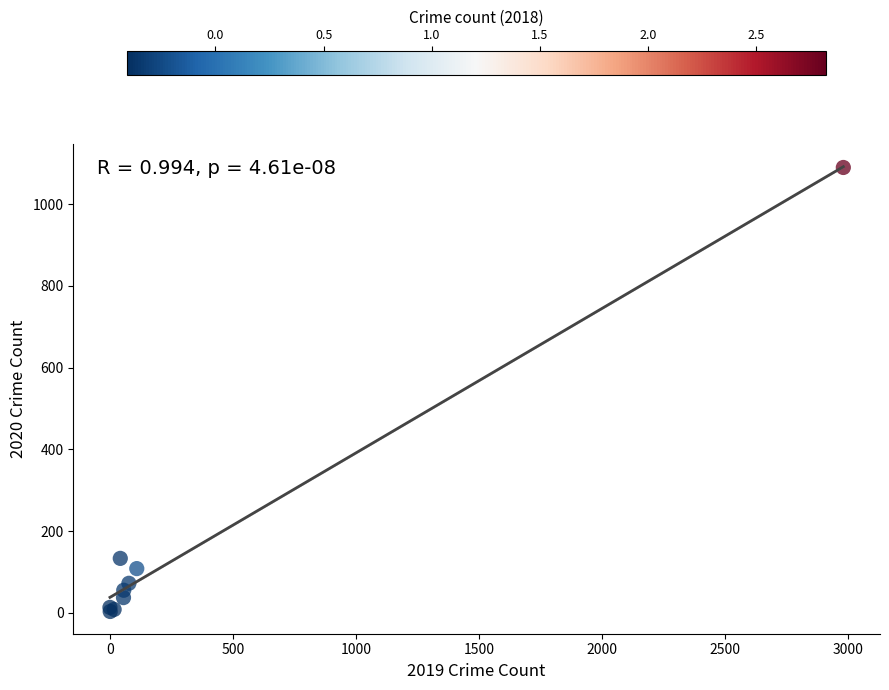

What Y value in the scatter plot is closest to 546?

133